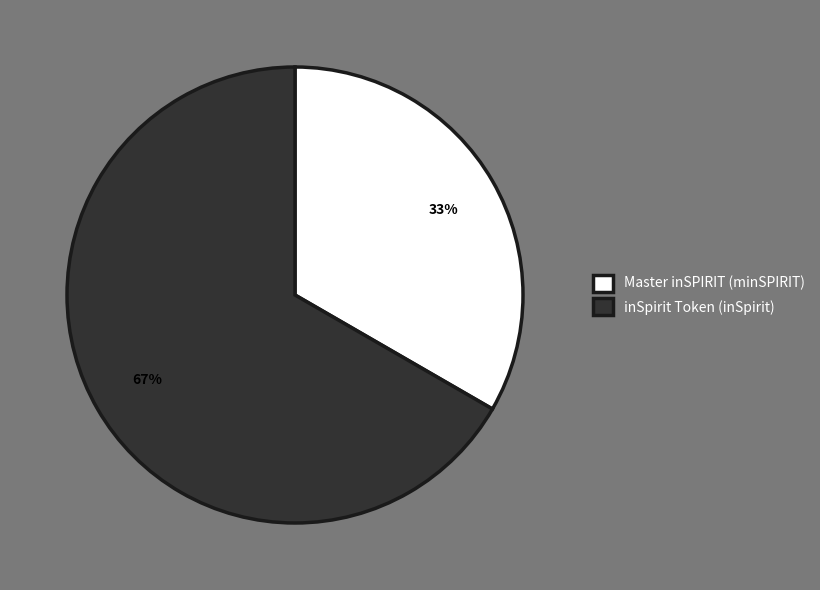

To the nearest percent, what percentage of the pie is inSpirit Token (inSpirit)?

67%